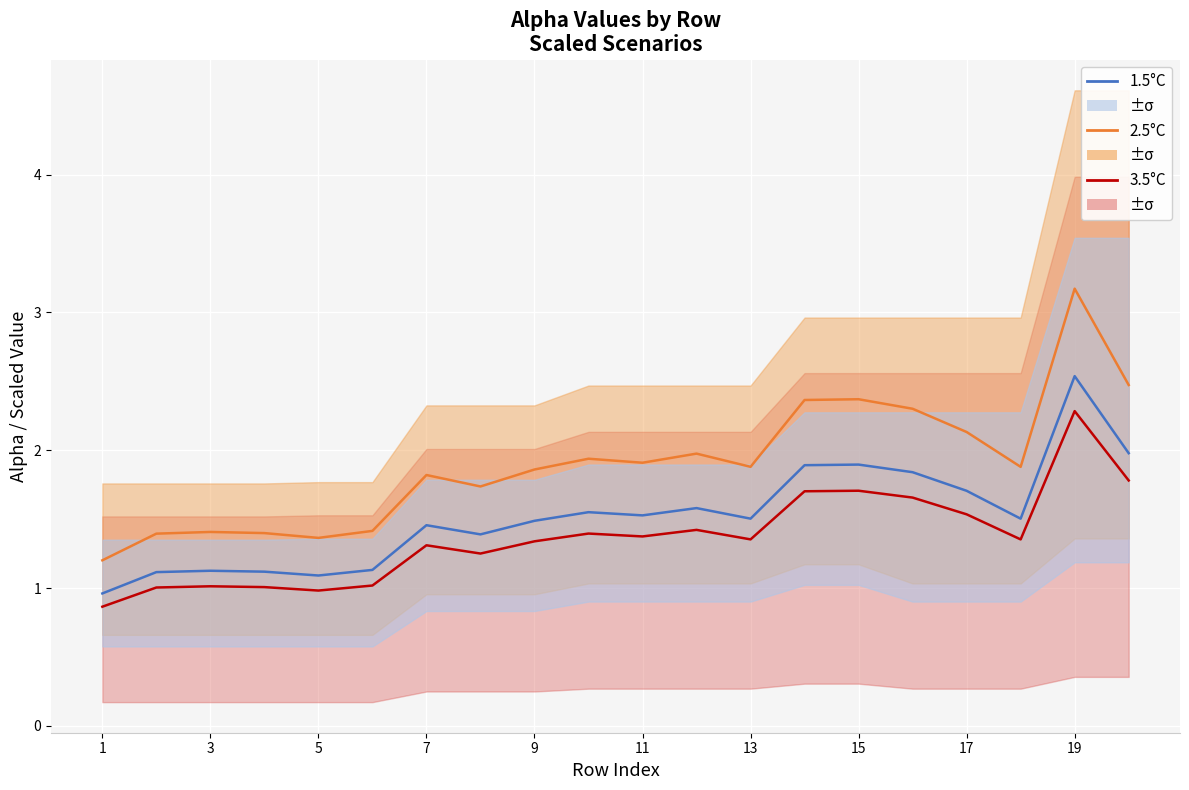

What is the value of the 3.5°C point at the 1st from the left?

0.9